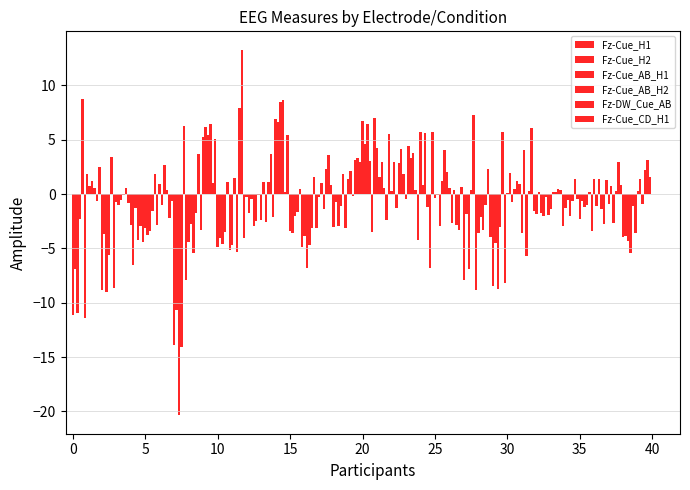

What is the sum of all Fz-Cue_H1 values?

-68.4